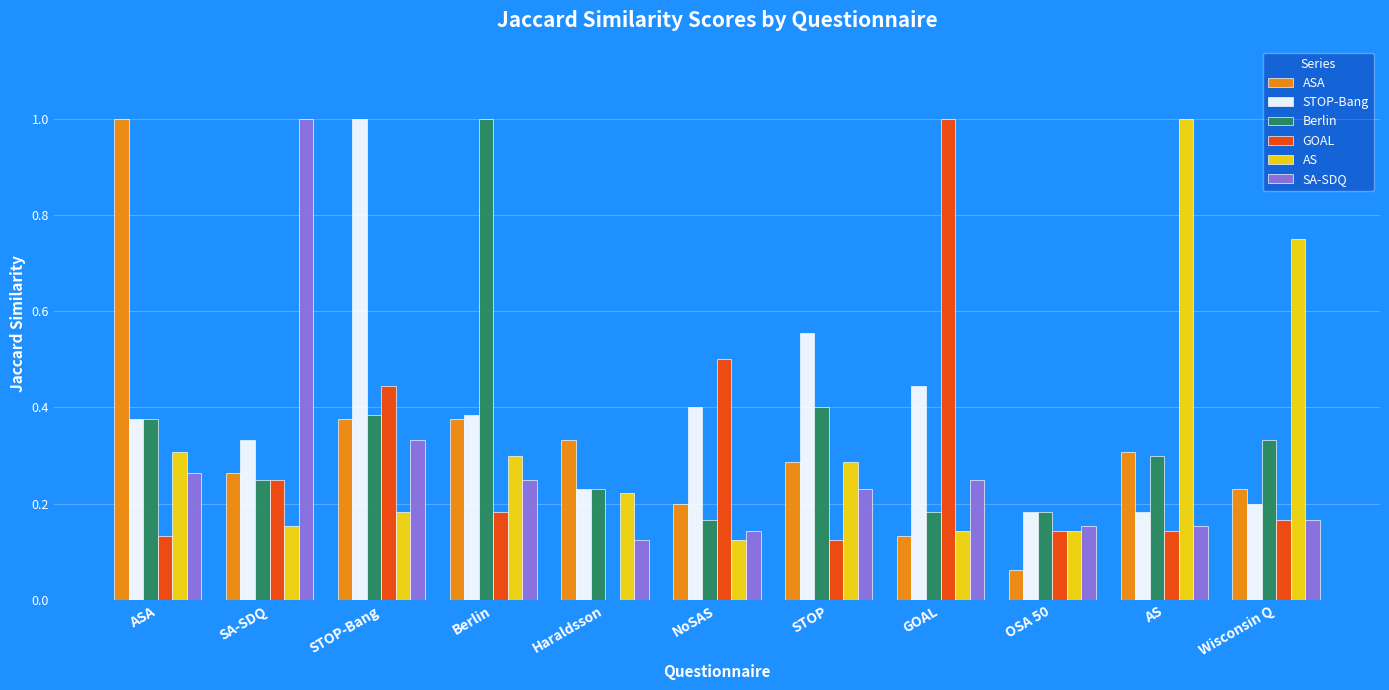

Between STOP and AS, which series saw the biggest shift?

AS